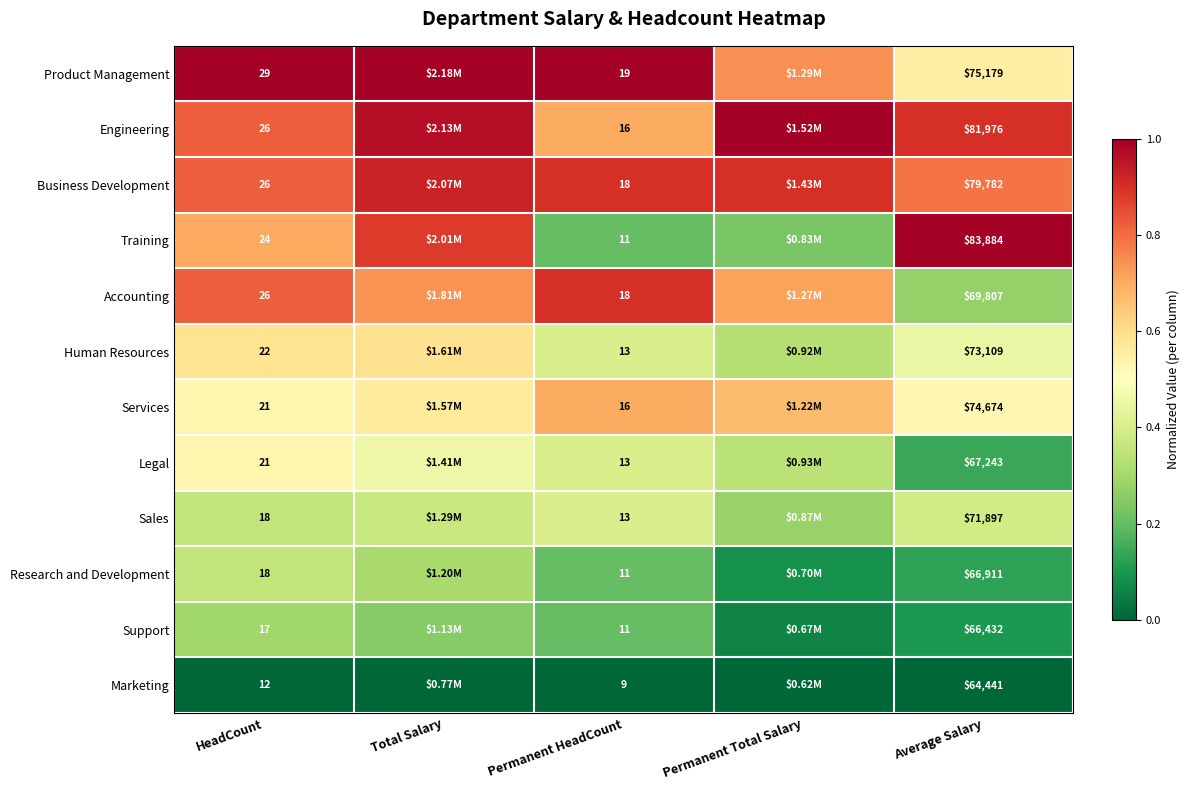

Between HeadCount and Permanent HeadCount, which series saw the biggest shift?

Training